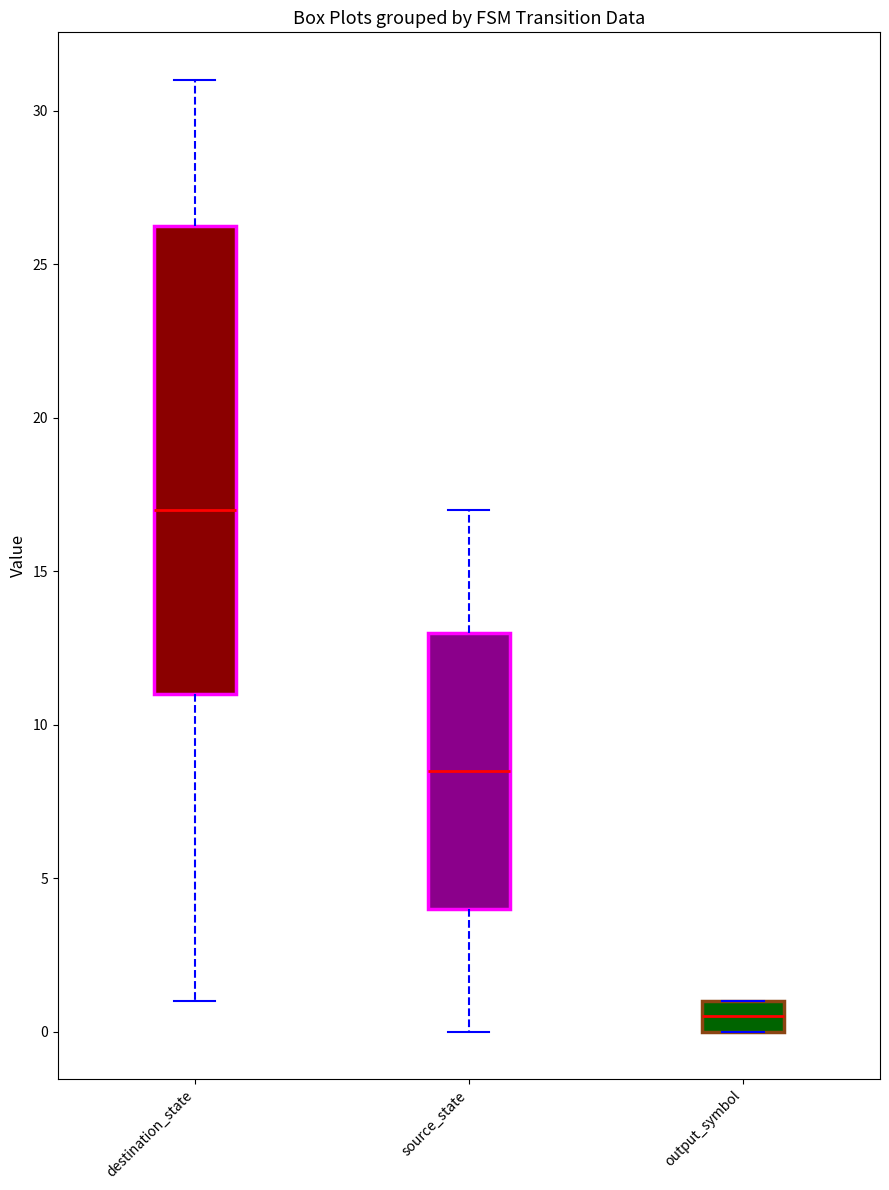

Which box has the highest median line?

destination_state